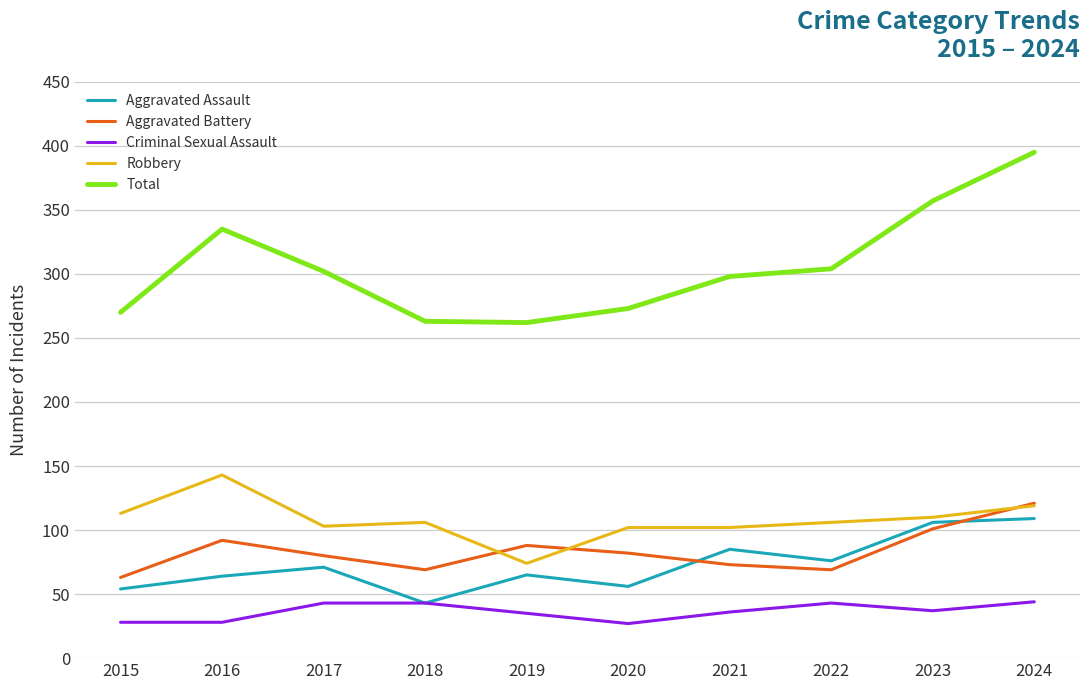

How many interior local peaks does the Aggravated Battery series have?

2